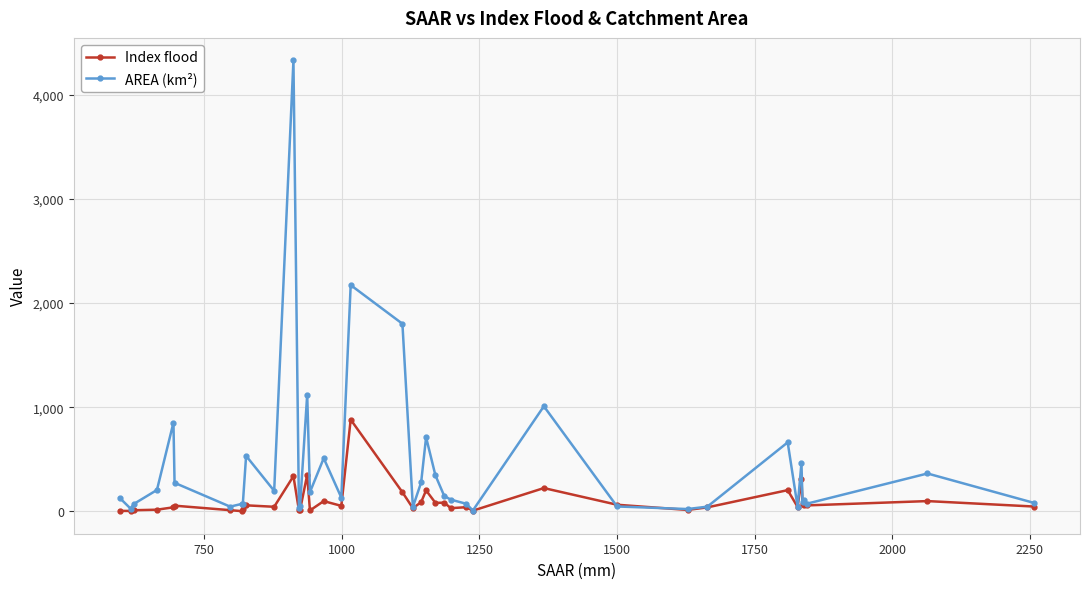

List the series in order of their overall mean, highest first.

AREA (km²), Index flood